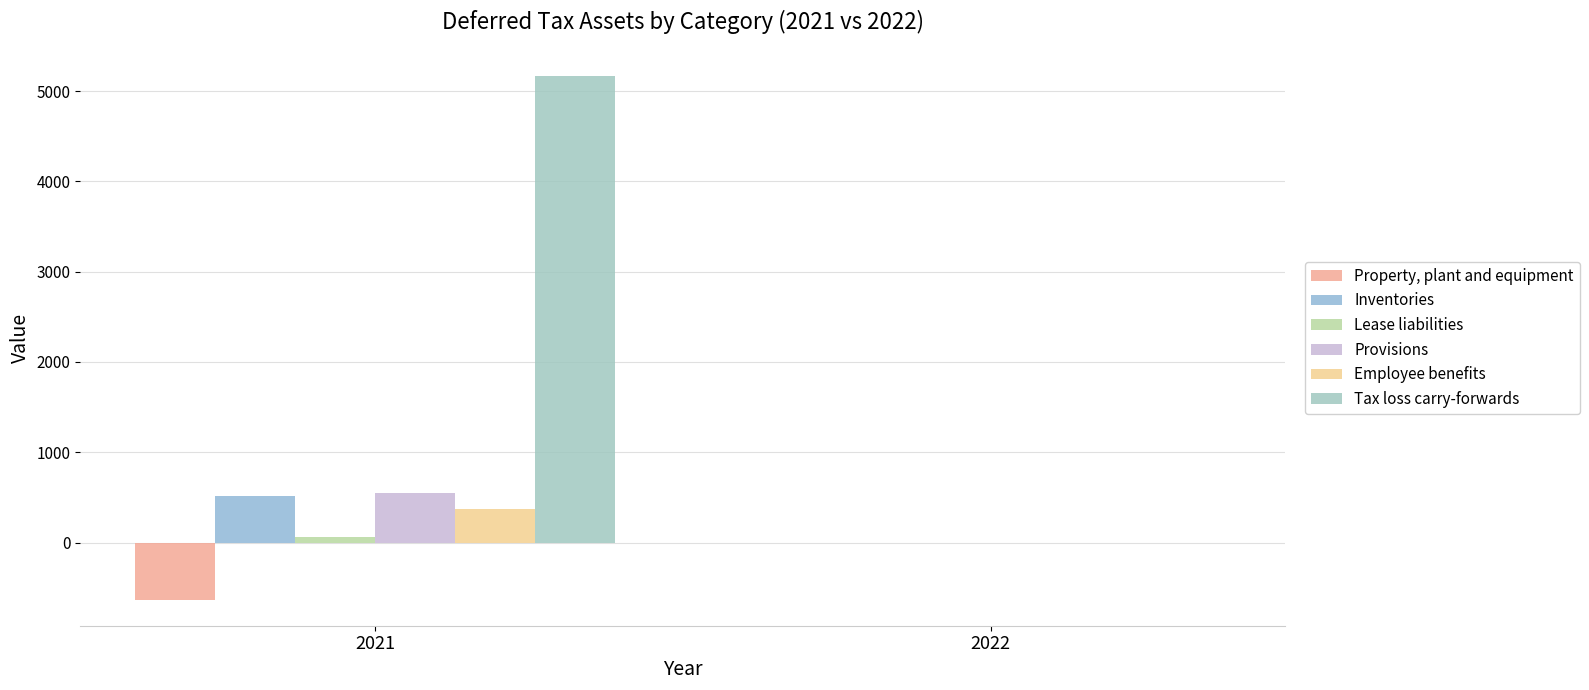

At which category is the sum across all series the highest?

2021